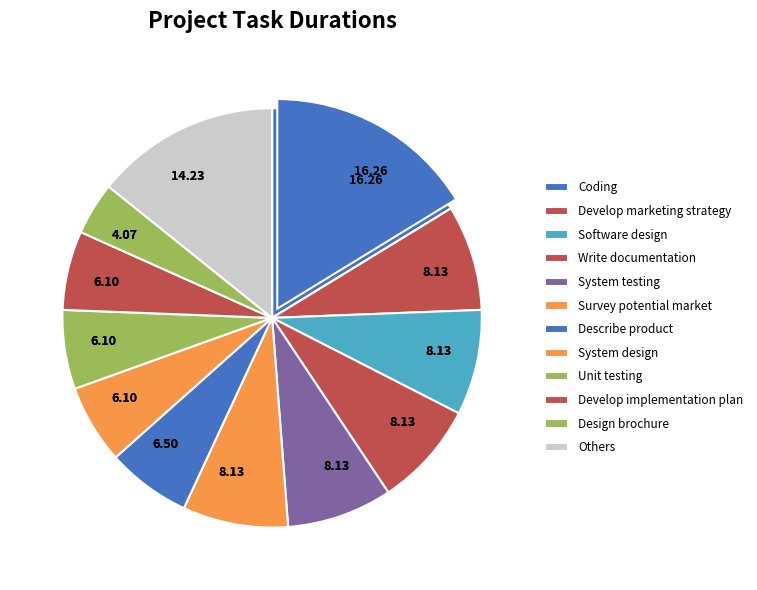

True or false: Unit testing accounts for 6% of the total.

True